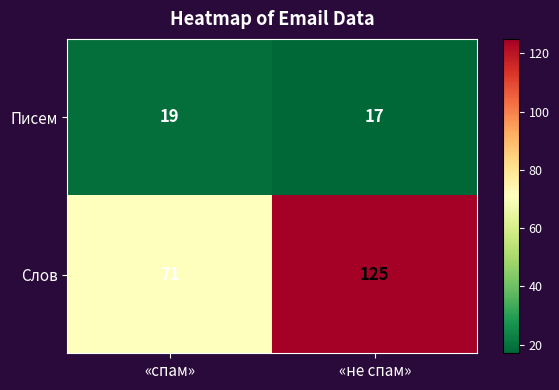

Reading left to right, what are all the values shown in this chart?

Писем: «спам»=19	«не спам»=17
Слов: «спам»=71	«не спам»=125